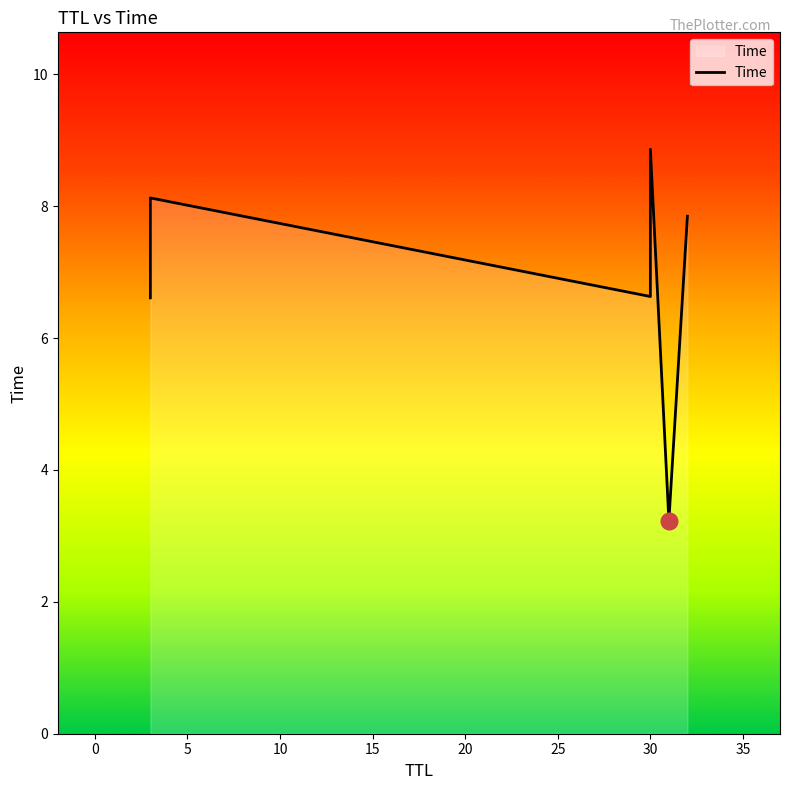

Does the chart display data point markers on the line(s)?

No